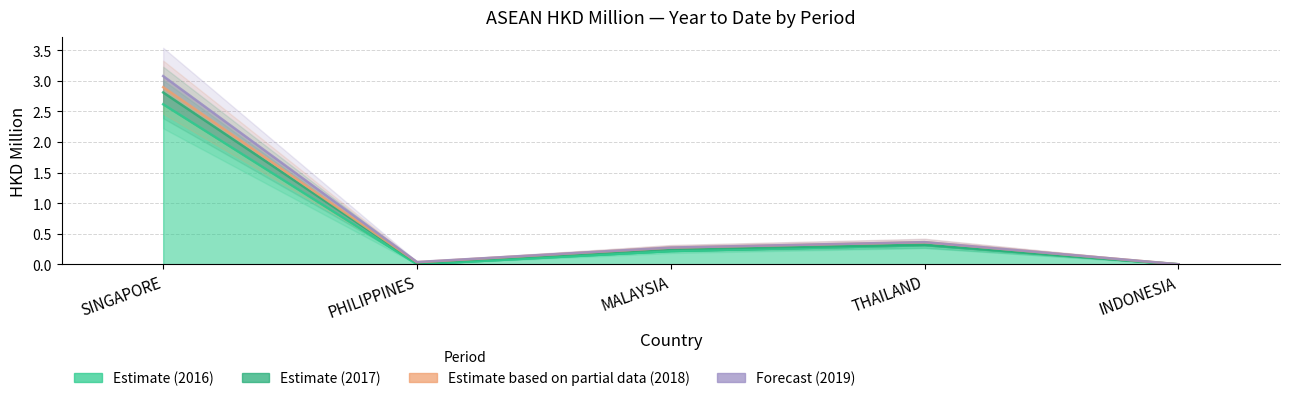

What is the sum of all 201908 values?

3.8